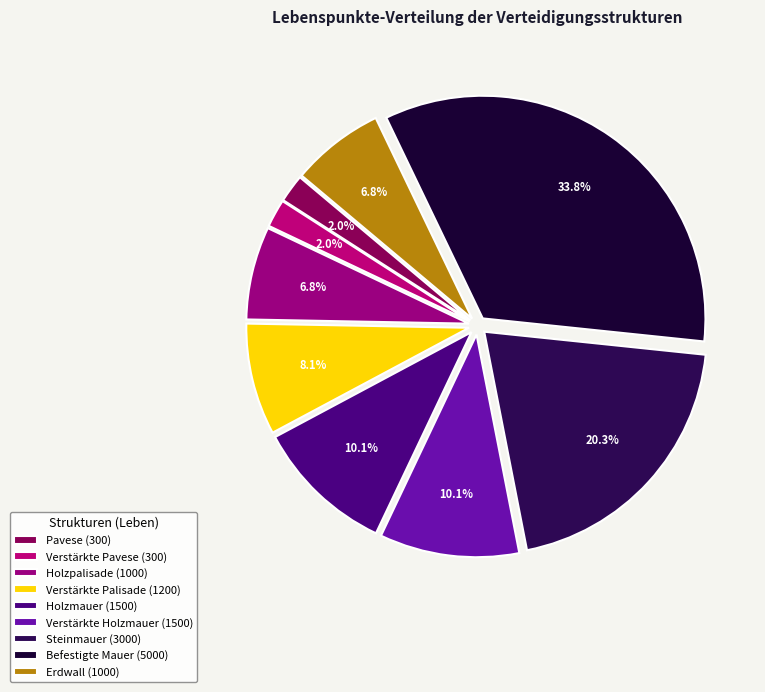

What is the change in value from Pavese to Befestigte Mauer?

+4700